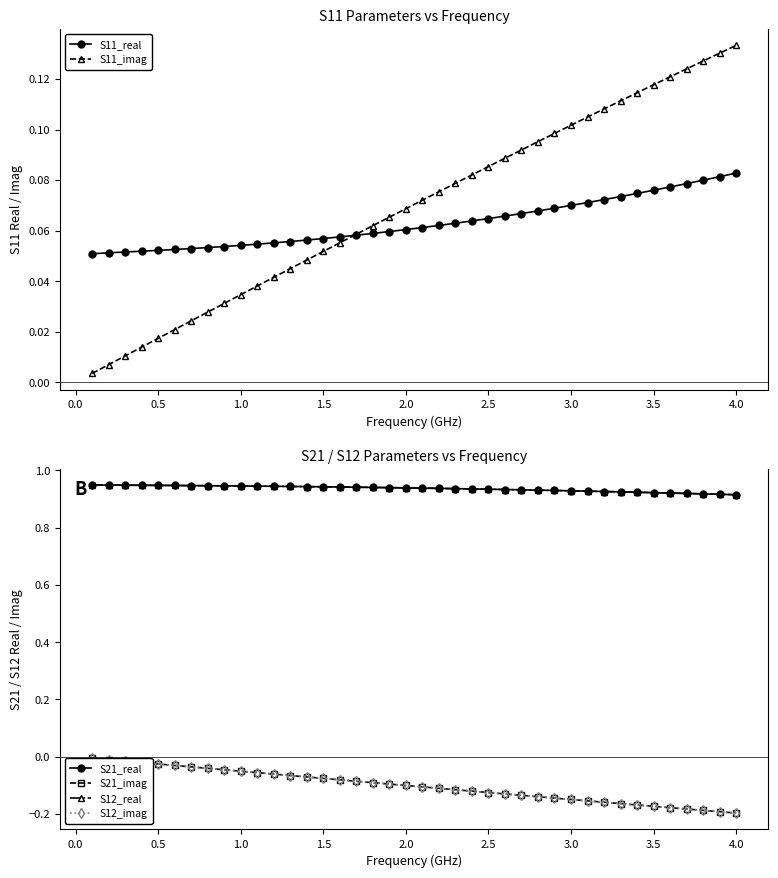

True or false: S11_imag and S12_real cross at least once.

False